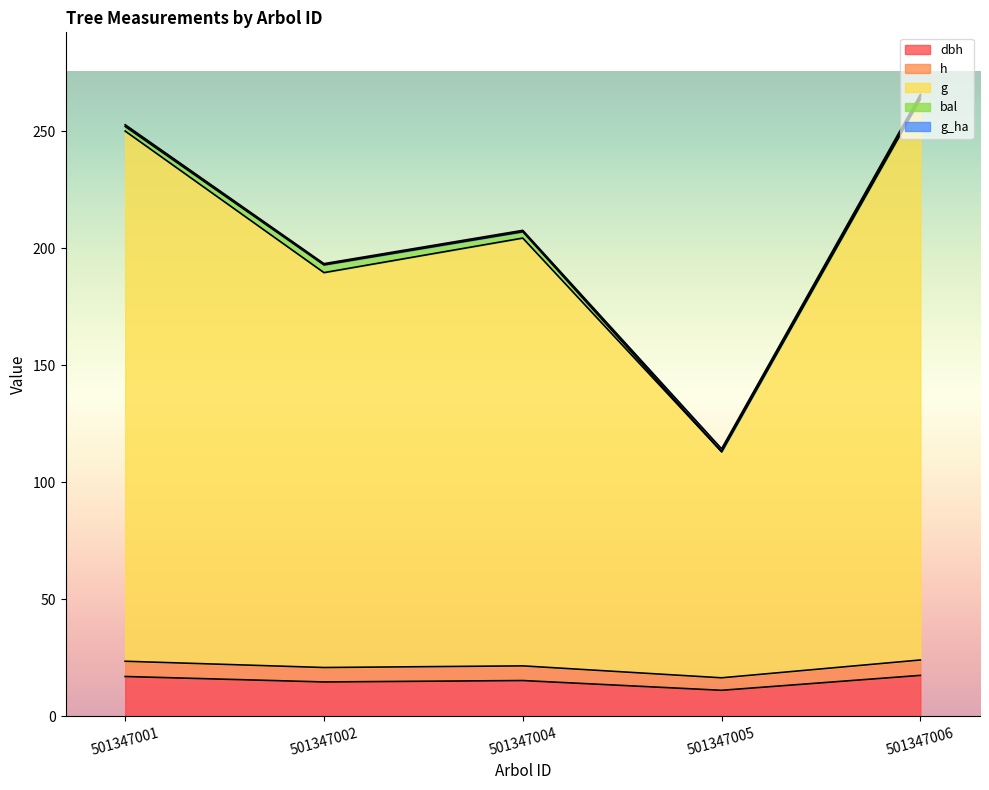

What is the difference between the maximum and minimum values in the dbh series?

6.4